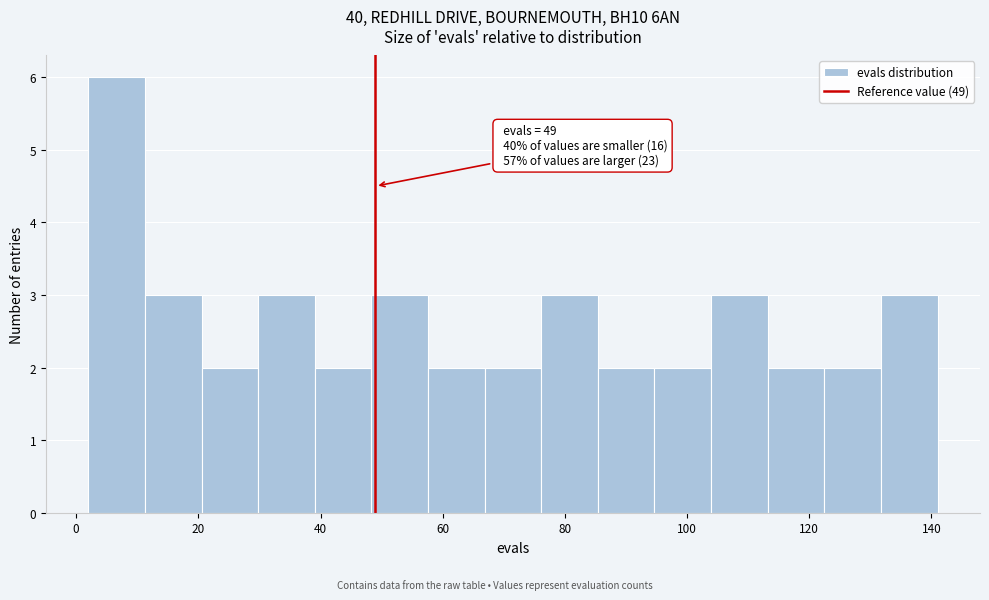

Which range on the x-axis has the tallest bar?

2 to 12